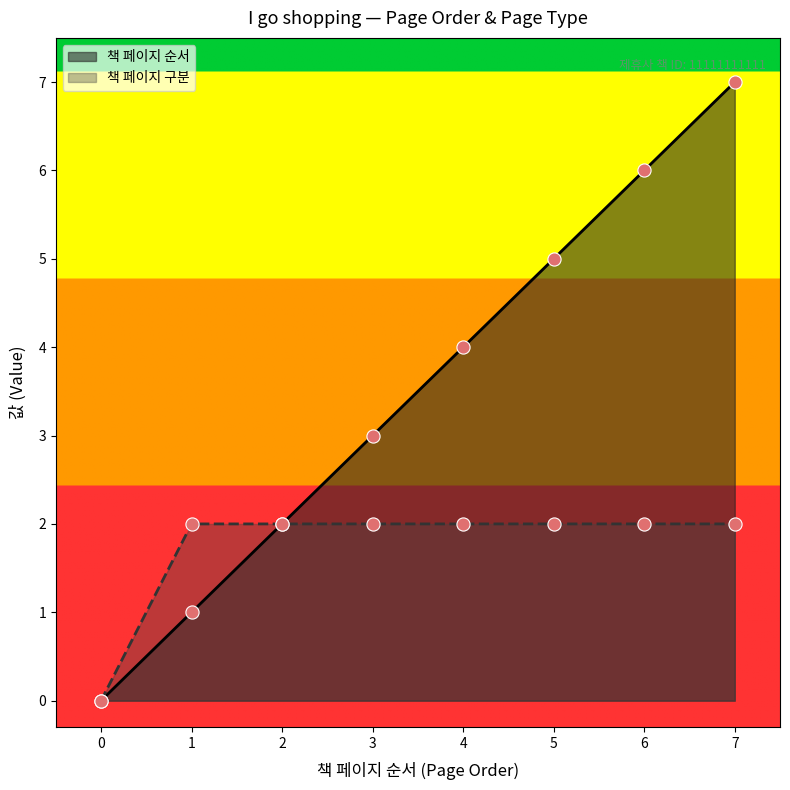

Which series has the largest total across all categories?

책 페이지 순서